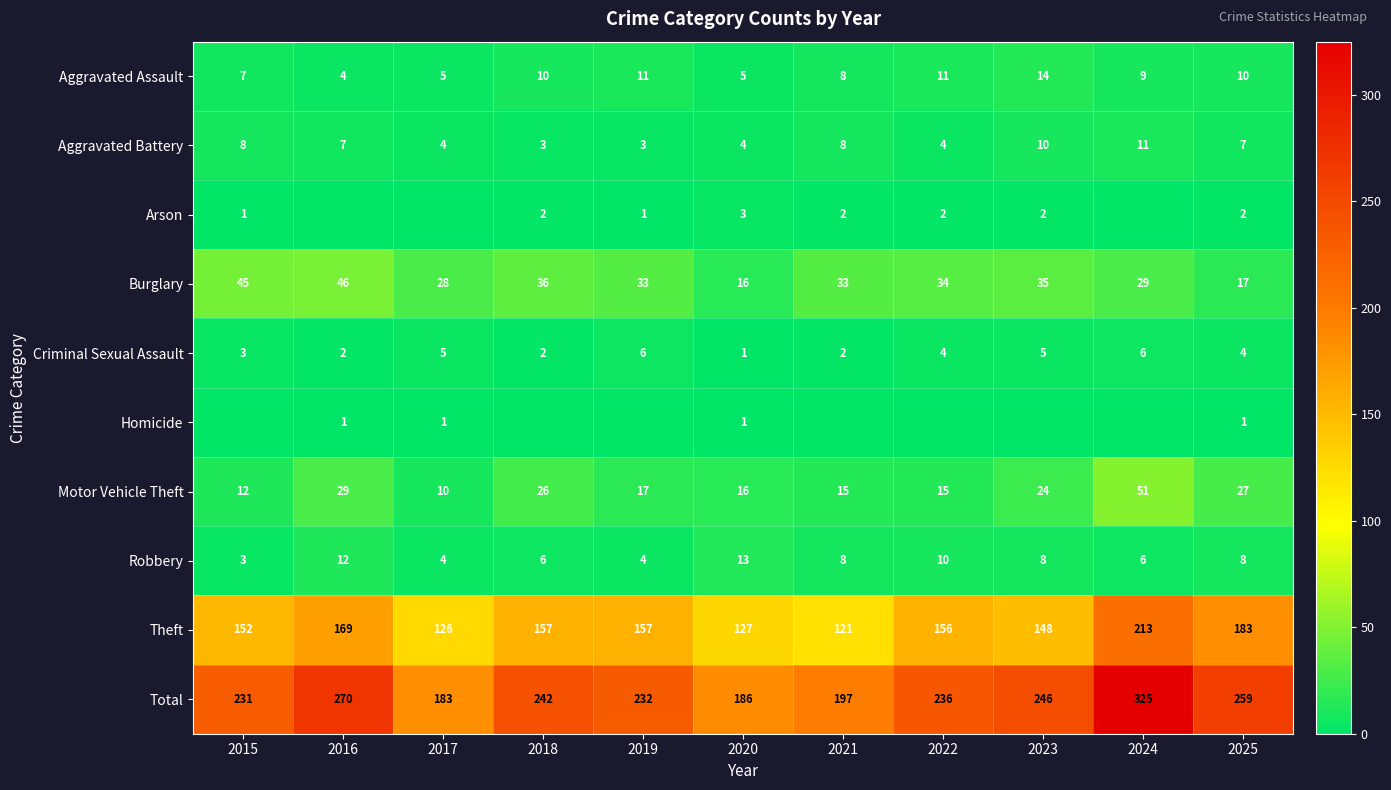

Where does the Theft series first go above 156?

2016